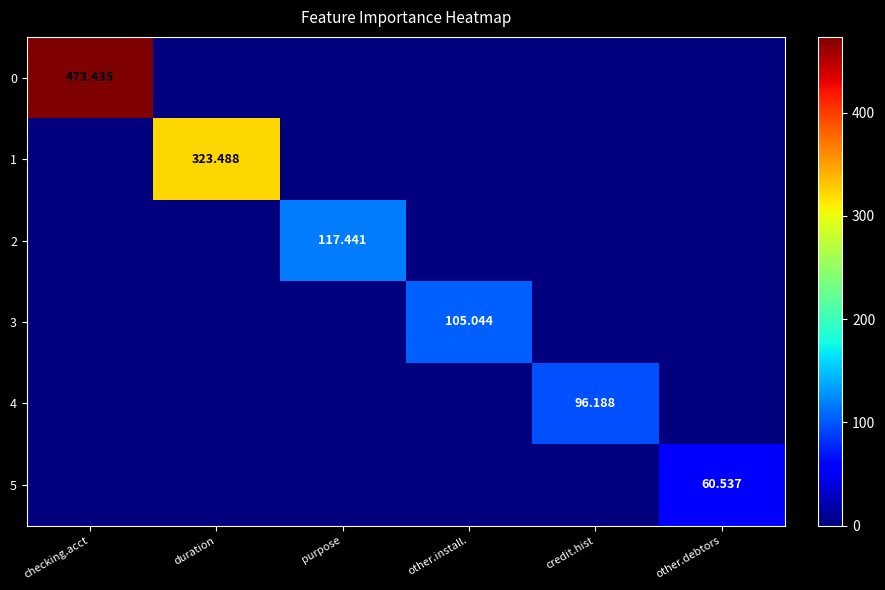

At which category is the sum across all series the highest?

checking.acct